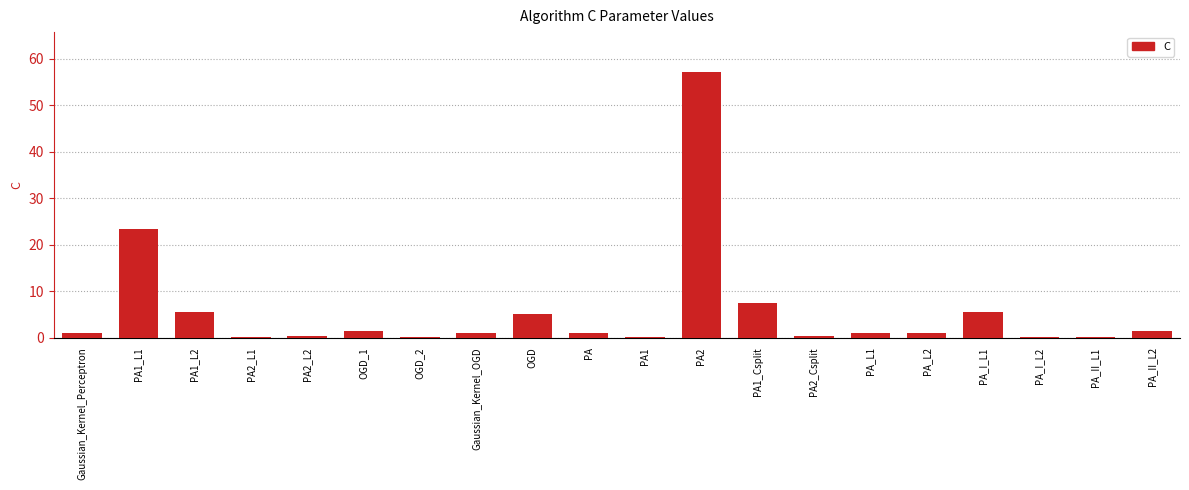

The chart shows a value of 0.1 at PA_I_L2. True or false?

True